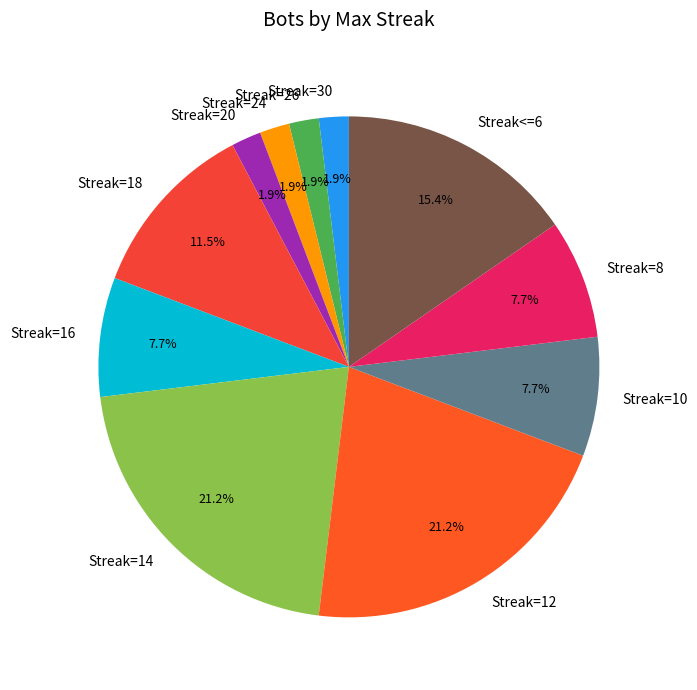

Count the number of slices in the pie.

11